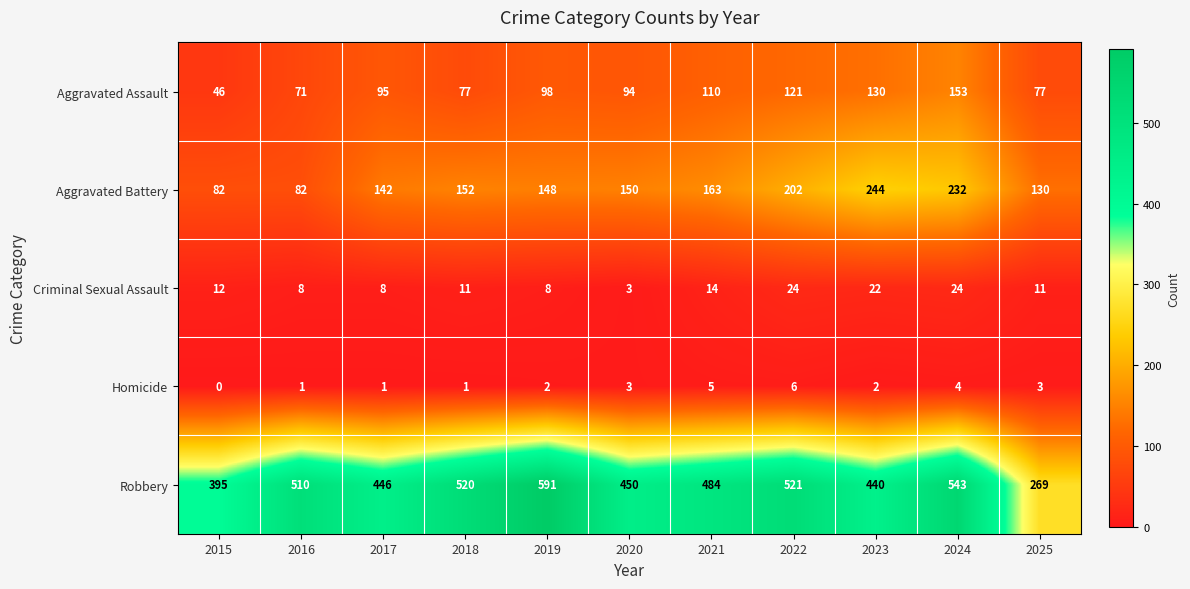

List the series in order of their peak value, lowest first.

Homicide, Criminal Sexual Assault, Aggravated Assault, Aggravated Battery, Robbery